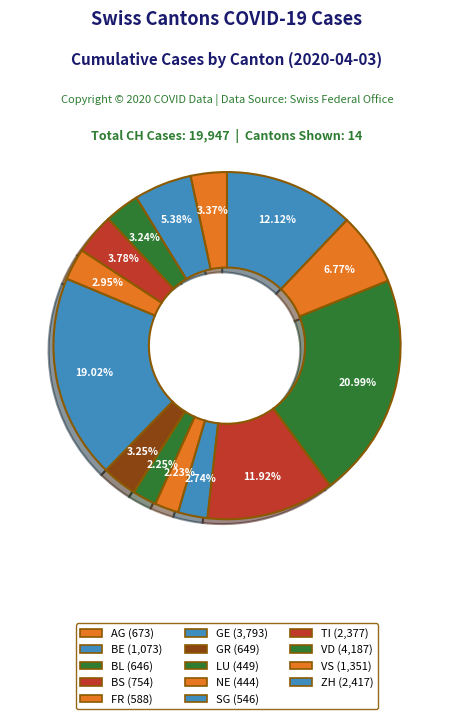

The LU slice represents 1% of the pie. True or false?

False